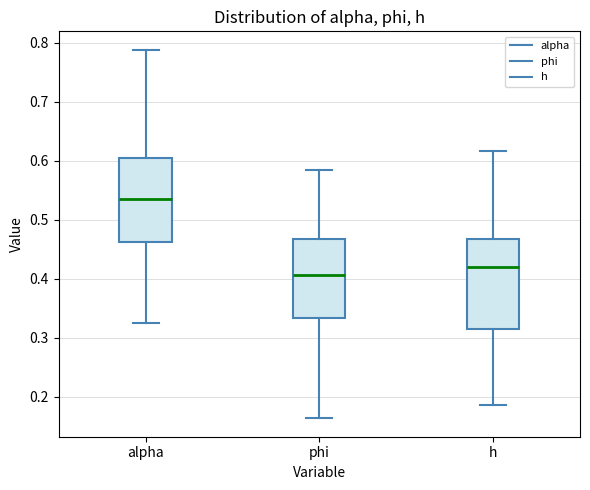

Reading left to right, transcribe this box plot: for each box, give where its median line is, the range the box spans, and where its two whiskers end, as read against the y-axis. The values are not printed on the chart, so give them approximately, as read against the axis.

alpha: median 0.54, box 0.46 to 0.60, whiskers 0.33 to 0.79
phi: median 0.41, box 0.33 to 0.47, whiskers 0.16 to 0.58
h: median 0.42, box 0.32 to 0.47, whiskers 0.19 to 0.62